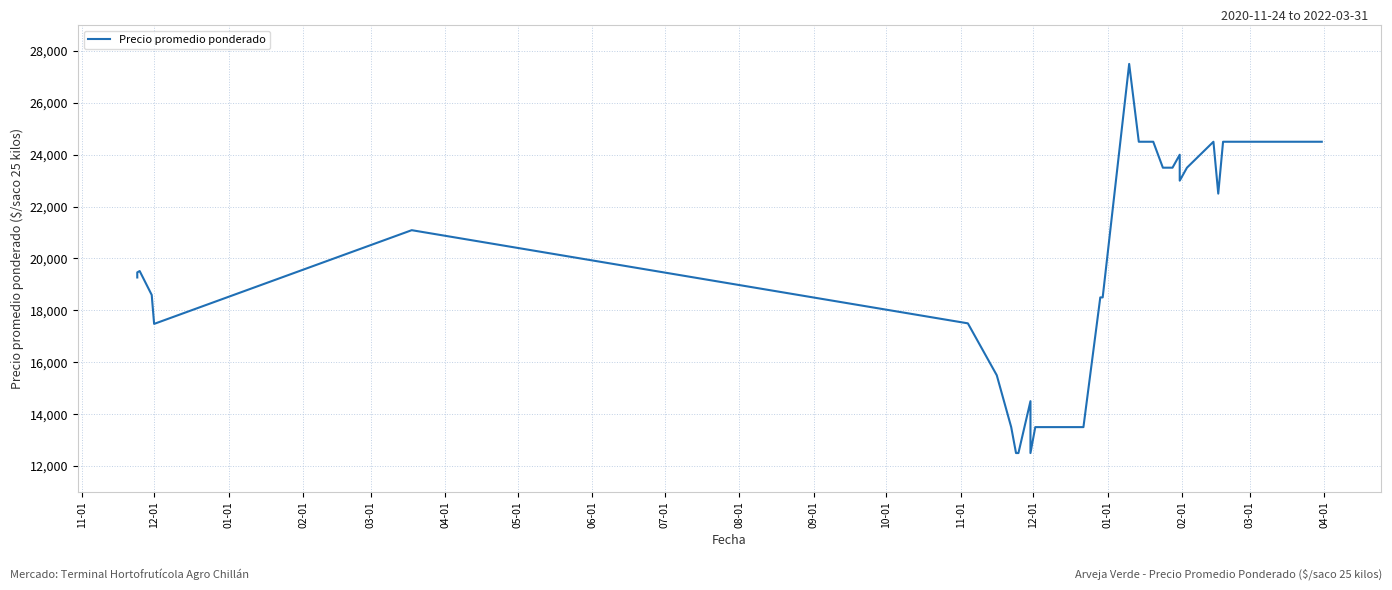

What is the difference between the second highest and minimum values?

12000